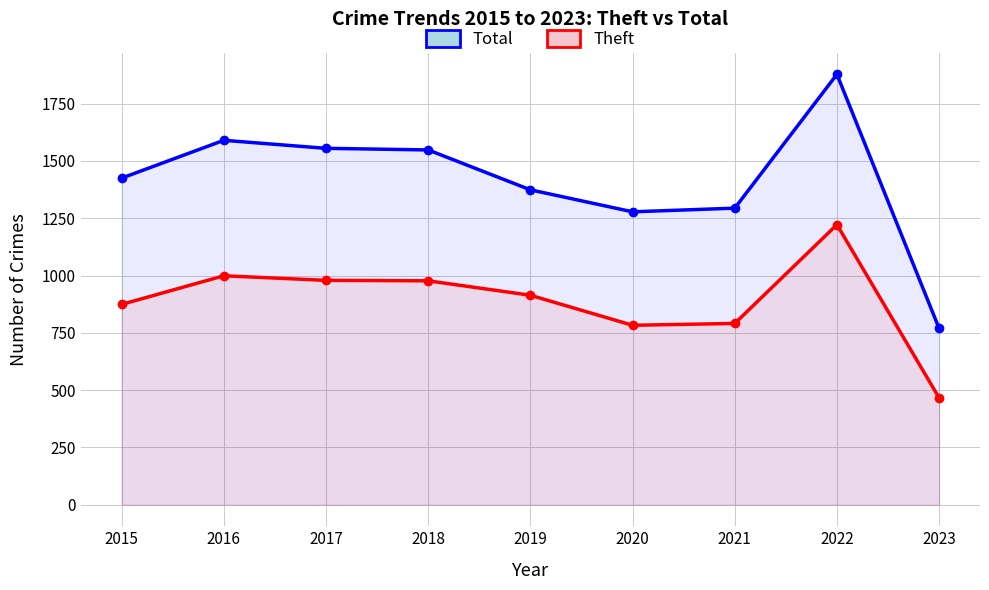

What is the approximate value of Theft at 2016?

999